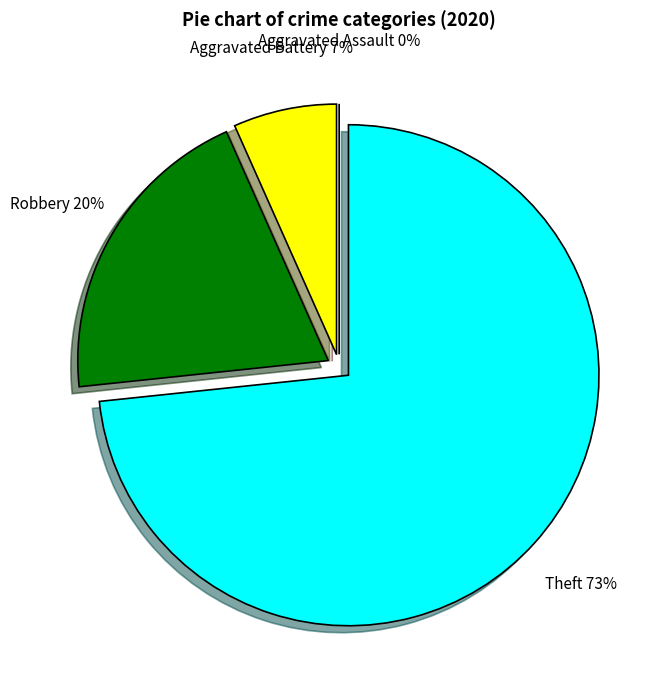

What percentage is NOT represented by Robbery?

80.0%